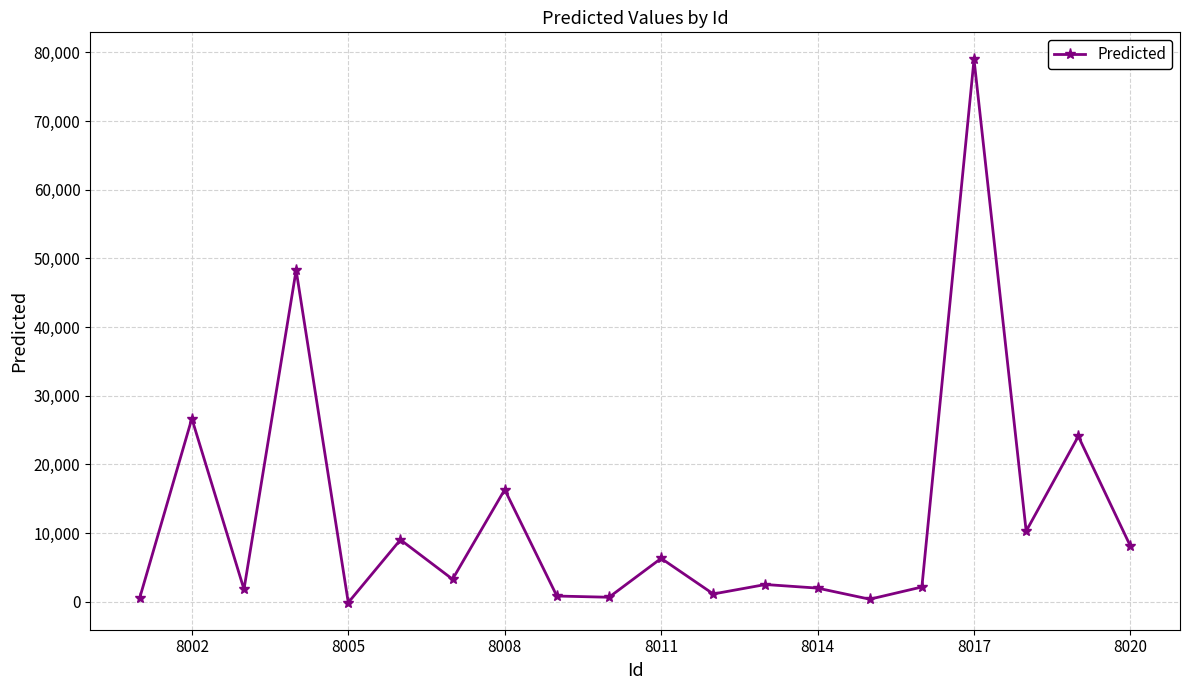

What is the value of the 2nd point from the left?

26677.2